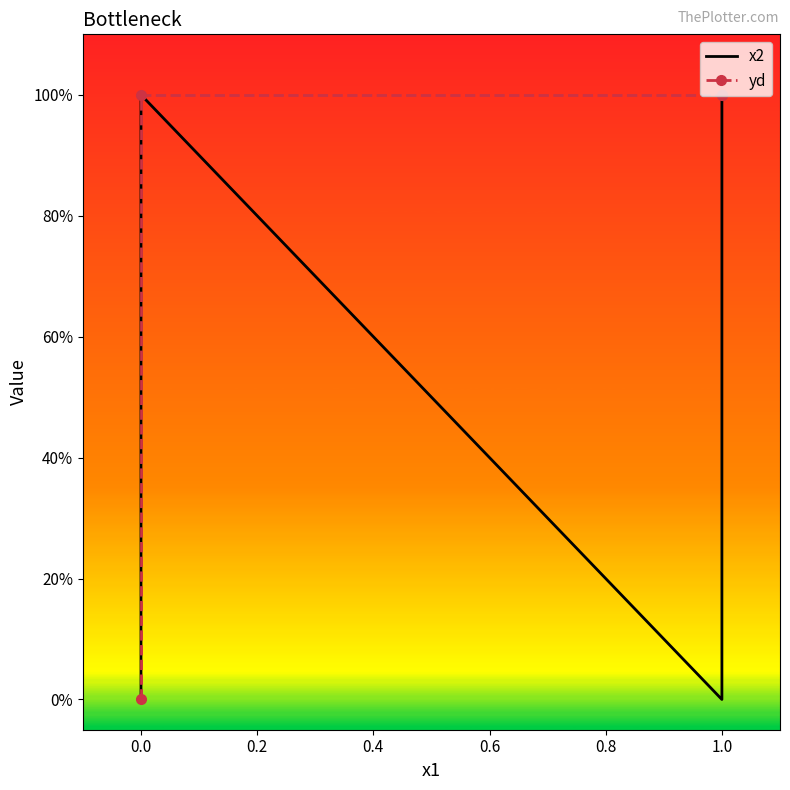

What is the sum of the x2 values at 0.0 and 1.0?

1